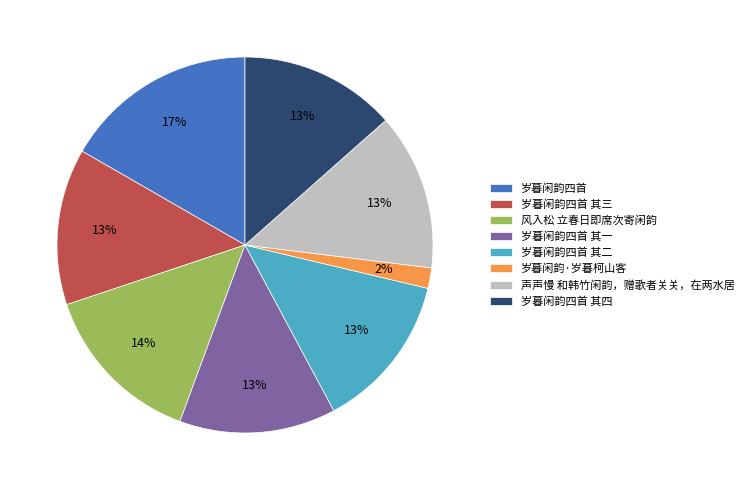

To the nearest percent, what portion does 岁暮闲韵·岁暮柯山客 represent?

2%